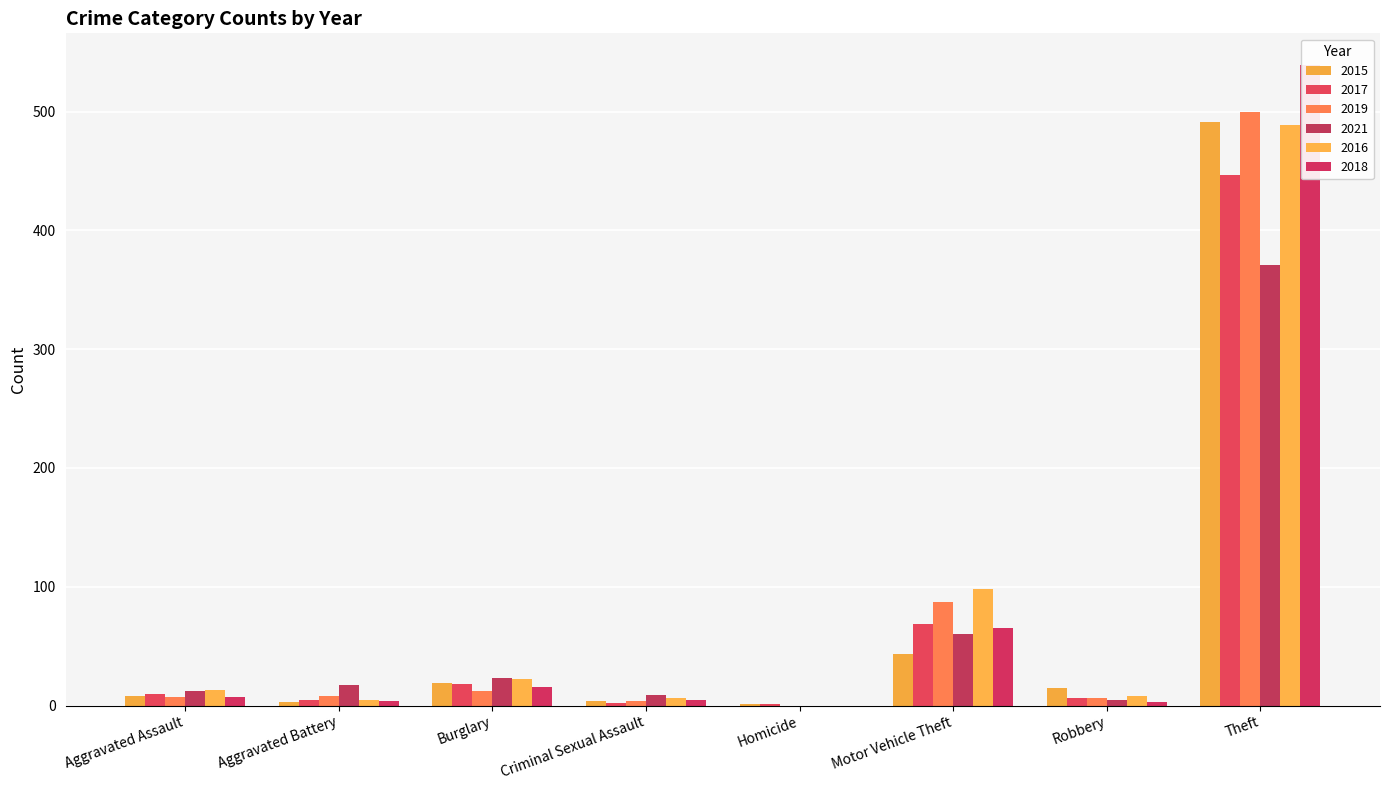

Reading right to left, what are all the values shown in this chart?

2015: Theft=491	Robbery=15	Motor Vehicle Theft=43	Homicide=1	Criminal Sexual Assault=4	Burglary=19	Aggravated Battery=3	Aggravated Assault=8
2017: Theft=447	Robbery=6	Motor Vehicle Theft=69	Homicide=1	Criminal Sexual Assault=2	Burglary=18	Aggravated Battery=5	Aggravated Assault=10
2019: Theft=500	Robbery=6	Motor Vehicle Theft=87	Homicide=0	Criminal Sexual Assault=4	Burglary=12	Aggravated Battery=8	Aggravated Assault=7
2021: Theft=371	Robbery=5	Motor Vehicle Theft=60	Homicide=0	Criminal Sexual Assault=9	Burglary=23	Aggravated Battery=17	Aggravated Assault=12
2016: Theft=489	Robbery=8	Motor Vehicle Theft=98	Homicide=0	Criminal Sexual Assault=6	Burglary=22	Aggravated Battery=5	Aggravated Assault=13
2018: Theft=539	Robbery=3	Motor Vehicle Theft=65	Homicide=0	Criminal Sexual Assault=5	Burglary=16	Aggravated Battery=4	Aggravated Assault=7